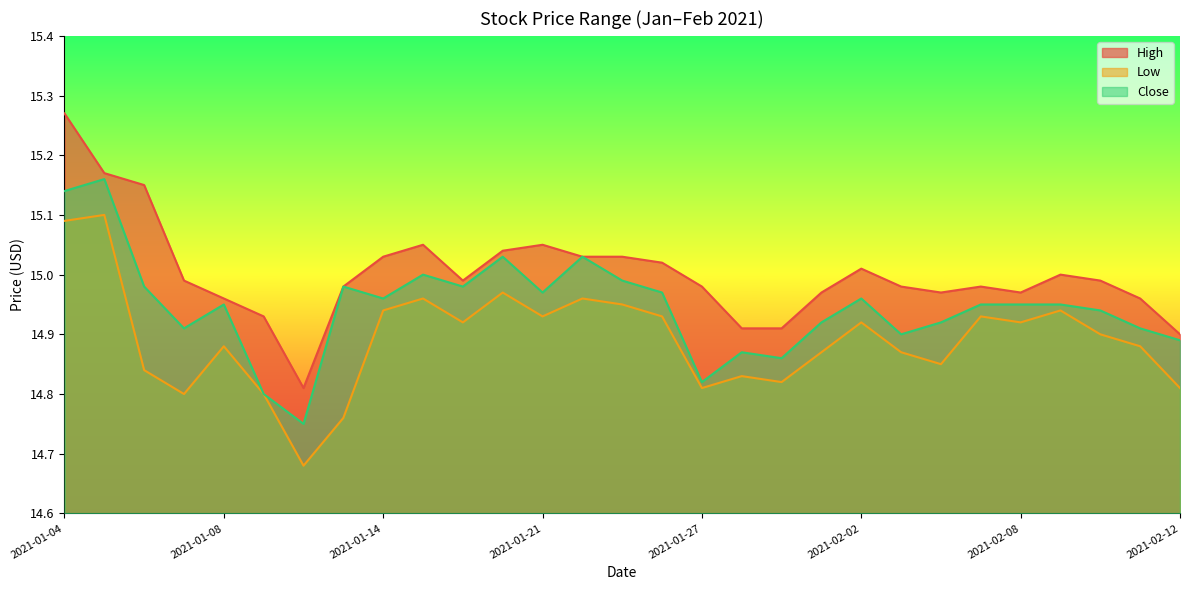

What position from the right is 2021-01-20?

18